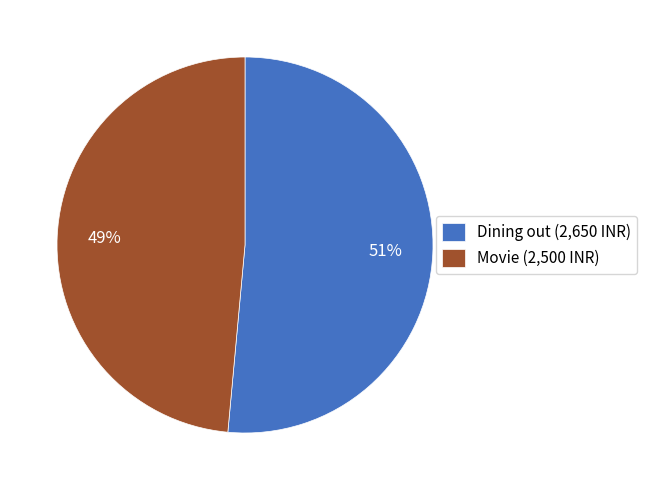

To the nearest percent, what portion does Dining out represent?

51%